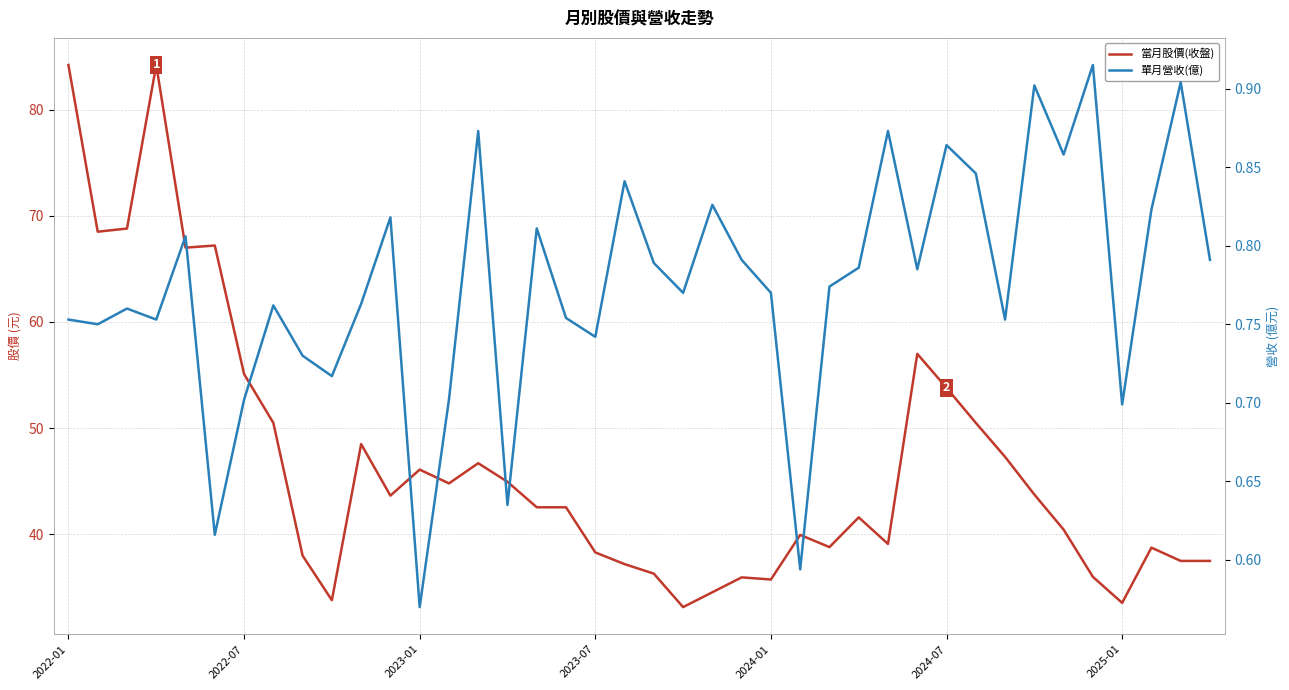

True or false: 單月營收(億) and 當月股價(收盤) intersect in this chart.

False